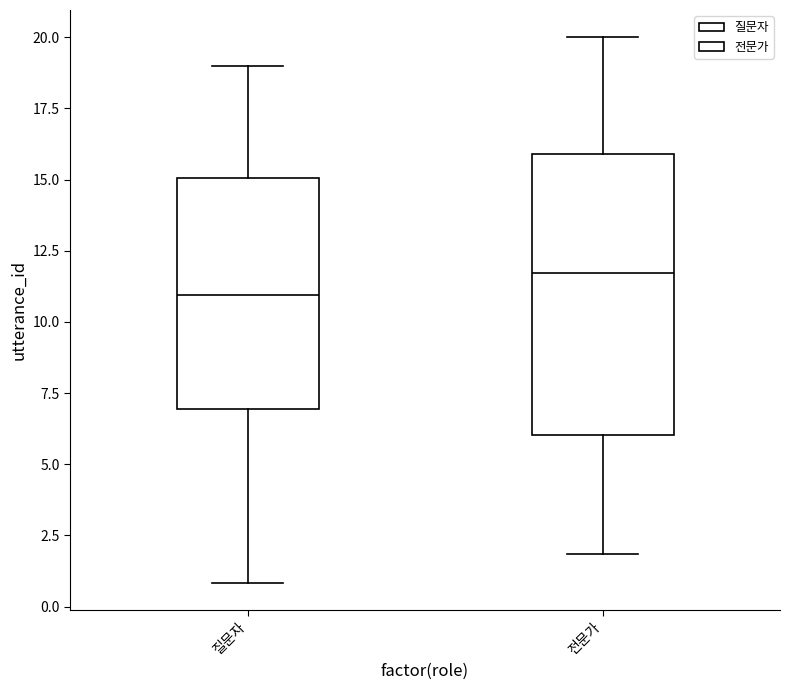

Comparing the boxes themselves (not the whiskers), which one is the tallest?

전문가